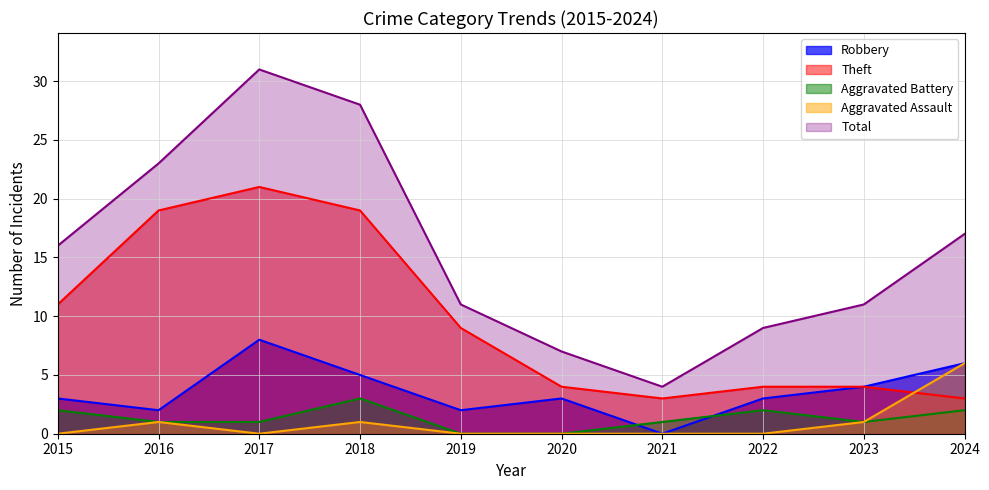

What is the sum of all Total values?

157